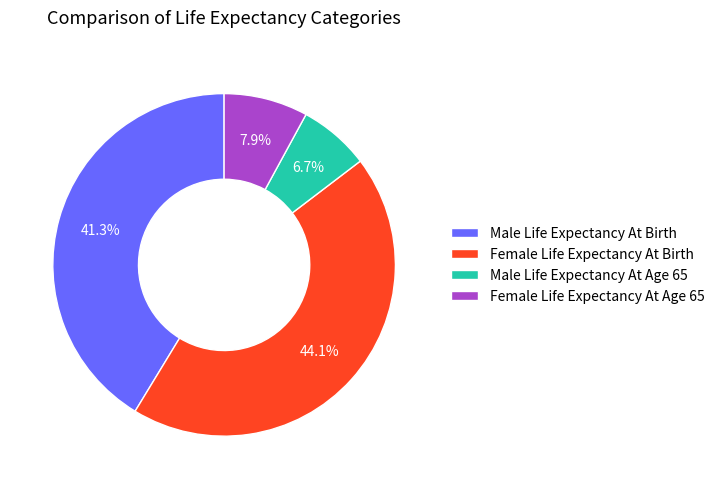

Rank the categories by value from lowest to highest.

Male Life Expectancy At Age 65, Female Life Expectancy At Age 65, Male Life Expectancy At Birth, Female Life Expectancy At Birth